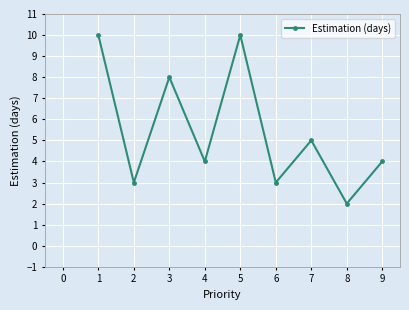

What is the change in value from 4 to 5?

+6